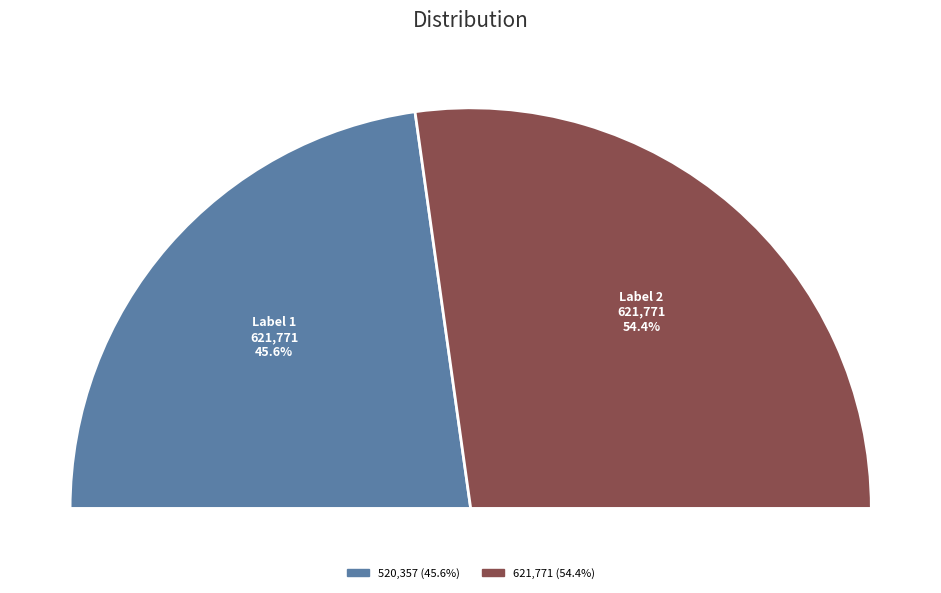

How many segments does this pie chart have?

2